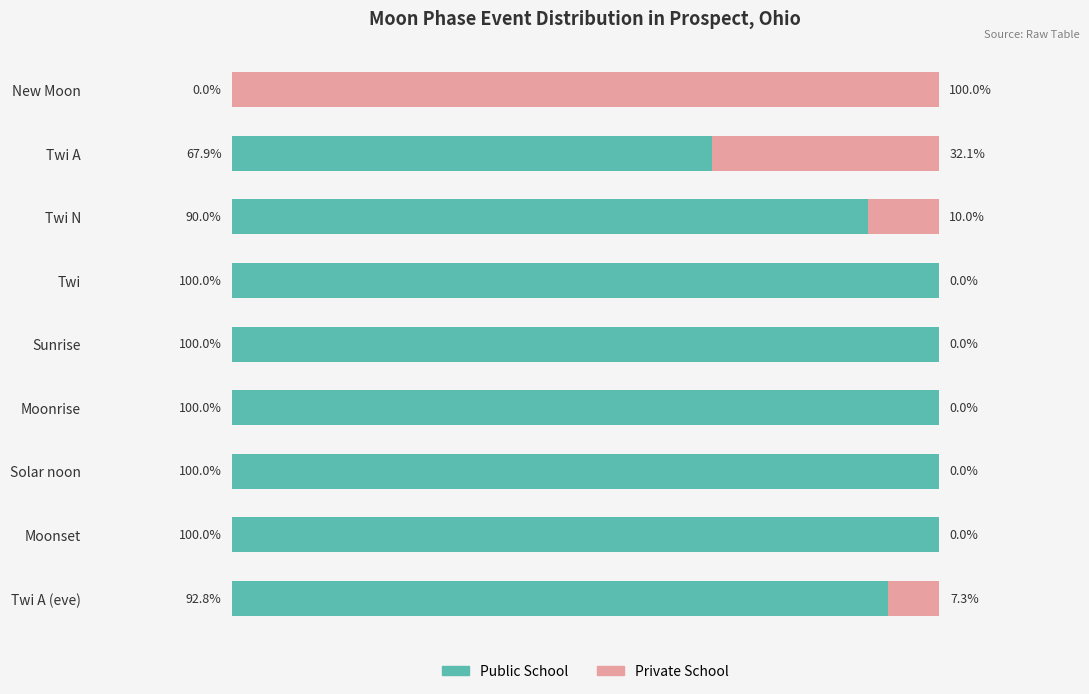

At which category is the sum across all series the highest?

Twi A (eve)